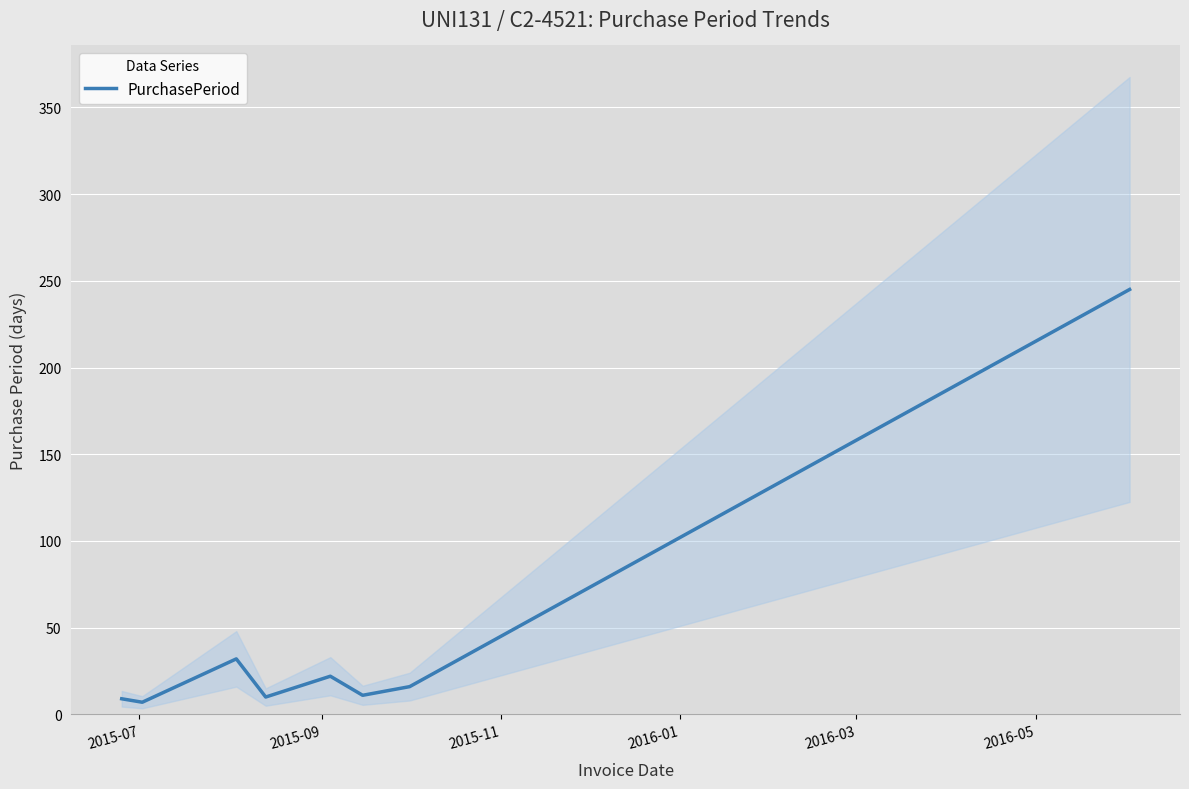

What is the highest value of the PurchasePeriod series?

245